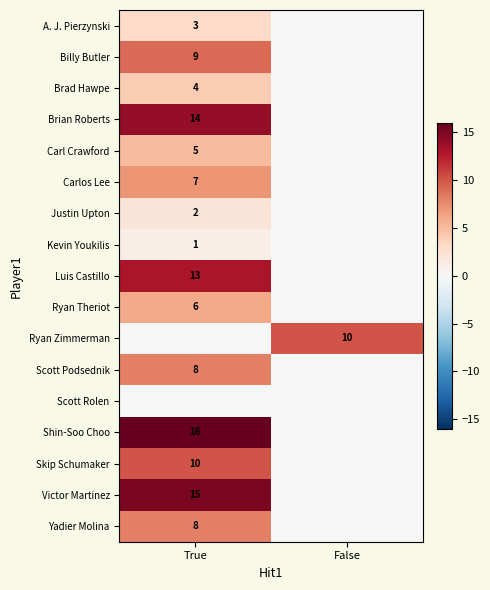

The Brad Hawpe series shows 6 at True. True or false?

False